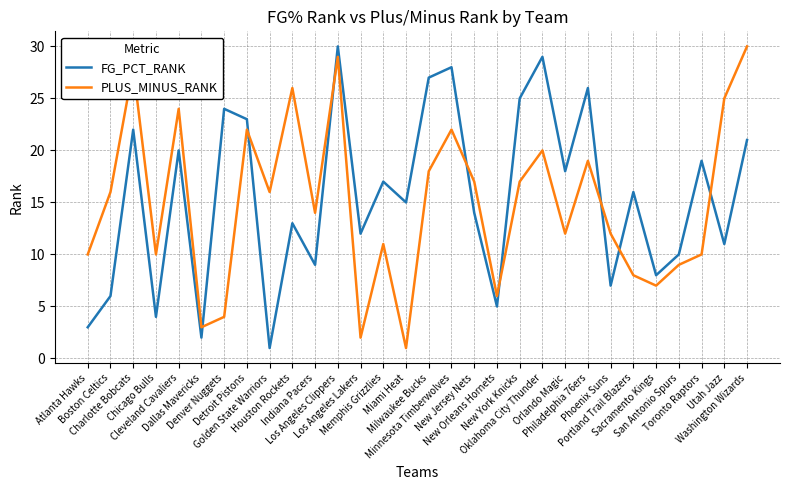

Reading left to right, transcribe all the data shown in this chart.

FG_PCT_RANK: Atlanta Hawks=3	Boston Celtics=6	Charlotte Bobcats=22	Chicago Bulls=4	Cleveland Cavaliers=20	Dallas Mavericks=2	Denver Nuggets=24	Detroit Pistons=23	Golden State Warriors=1	Houston Rockets=13	Indiana Pacers=9	Los Angeles Clippers=30	Los Angeles Lakers=12	Memphis Grizzlies=17	Miami Heat=15	Milwaukee Bucks=27	Minnesota Timberwolves=28	New Jersey Nets=14	New Orleans Hornets=5	New York Knicks=25	Oklahoma City Thunder=29	Orlando Magic=18	Philadelphia 76ers=26	Phoenix Suns=7	Portland Trail Blazers=16	Sacramento Kings=8	San Antonio Spurs=10	Toronto Raptors=19	Utah Jazz=11	Washington Wizards=21
PLUS_MINUS_RANK: Atlanta Hawks=10	Boston Celtics=16	Charlotte Bobcats=28	Chicago Bulls=10	Cleveland Cavaliers=24	Dallas Mavericks=3	Denver Nuggets=4	Detroit Pistons=22	Golden State Warriors=16	Houston Rockets=26	Indiana Pacers=14	Los Angeles Clippers=29	Los Angeles Lakers=2	Memphis Grizzlies=11	Miami Heat=1	Milwaukee Bucks=18	Minnesota Timberwolves=22	New Jersey Nets=17	New Orleans Hornets=6	New York Knicks=17	Oklahoma City Thunder=20	Orlando Magic=12	Philadelphia 76ers=19	Phoenix Suns=12	Portland Trail Blazers=8	Sacramento Kings=7	San Antonio Spurs=9	Toronto Raptors=10	Utah Jazz=25	Washington Wizards=30